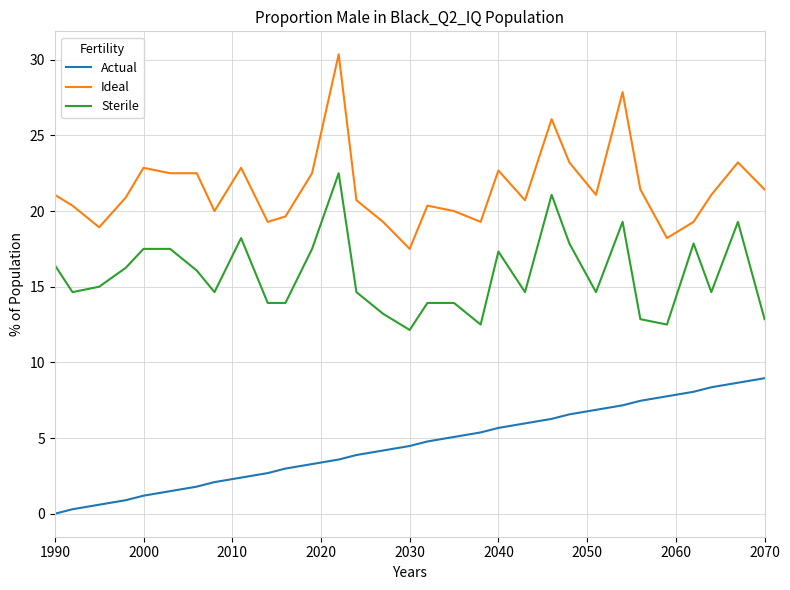

What is the difference between the maximum and minimum values in the Ideal series?

12.9